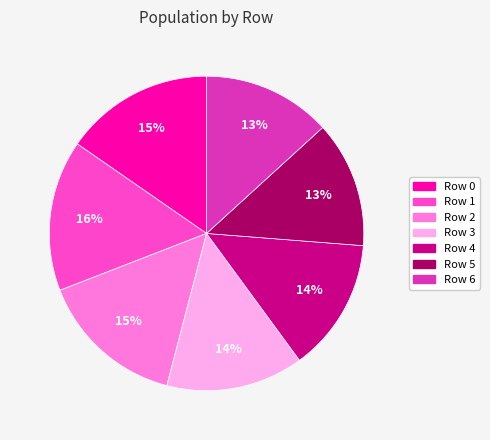

Combined, do Row 3 and Row 1 account for over 50%?

No